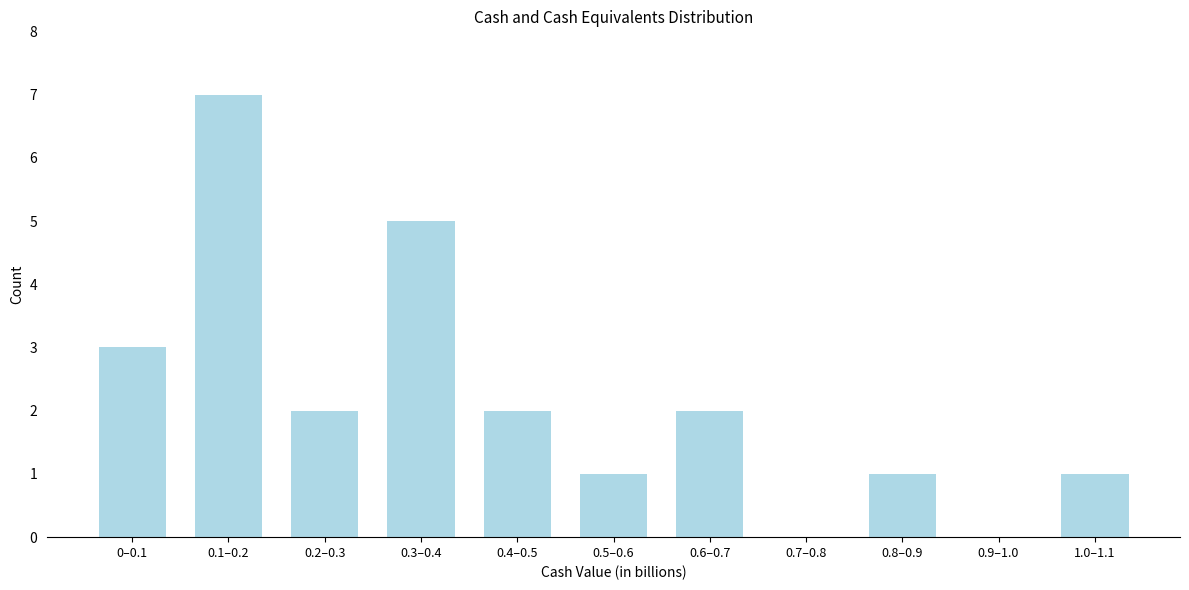

Reading left to right, what are all the values shown in this chart?

0–0.1=3	0.1–0.2=7	0.2–0.3=2	0.3–0.4=5	0.4–0.5=2	0.5–0.6=1	0.6–0.7=2	0.7–0.8=0	0.8–0.9=1	0.9–1.0=0	1.0–1.1=1